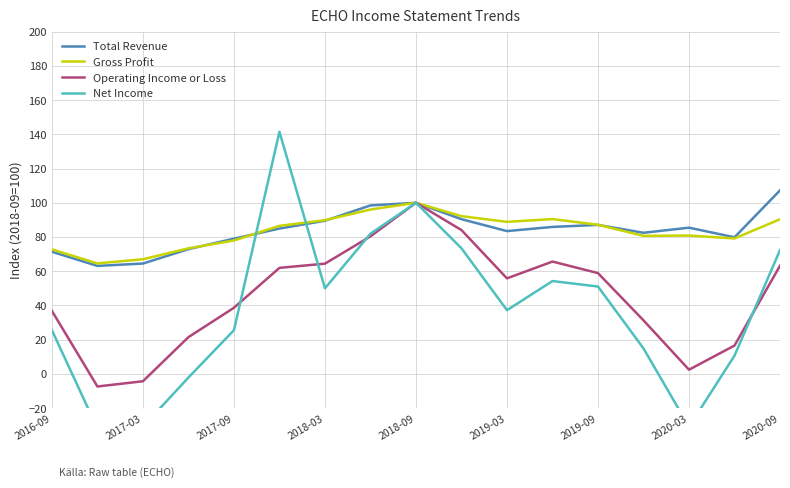

Reading left to right, list all the values displayed in this chart.

Total Revenue: 71.4	63.1	64.5	72.9	79.0	84.9	89.5	98.4	100.0	90.4	83.5	85.9	87.1	82.5	85.5	79.8	107.2
Gross Profit: 72.8	64.6	67.0	73.4	78.0	86.5	89.8	96.0	100.0	92.2	88.8	90.5	87.1	80.7	80.8	79.1	90.4
Operating Income or Loss: 36.8	-7.4	-4.3	21.5	38.7	62.0	64.4	80.4	100.0	84.0	55.8	65.6	58.9	31.3	2.5	16.6	63.2
Net Income: 25.5	-31.9	-30.9	-2.1	25.5	141.5	50.0	81.9	100.0	73.4	37.2	54.3	51.1	14.9	-30.9	10.6	72.3